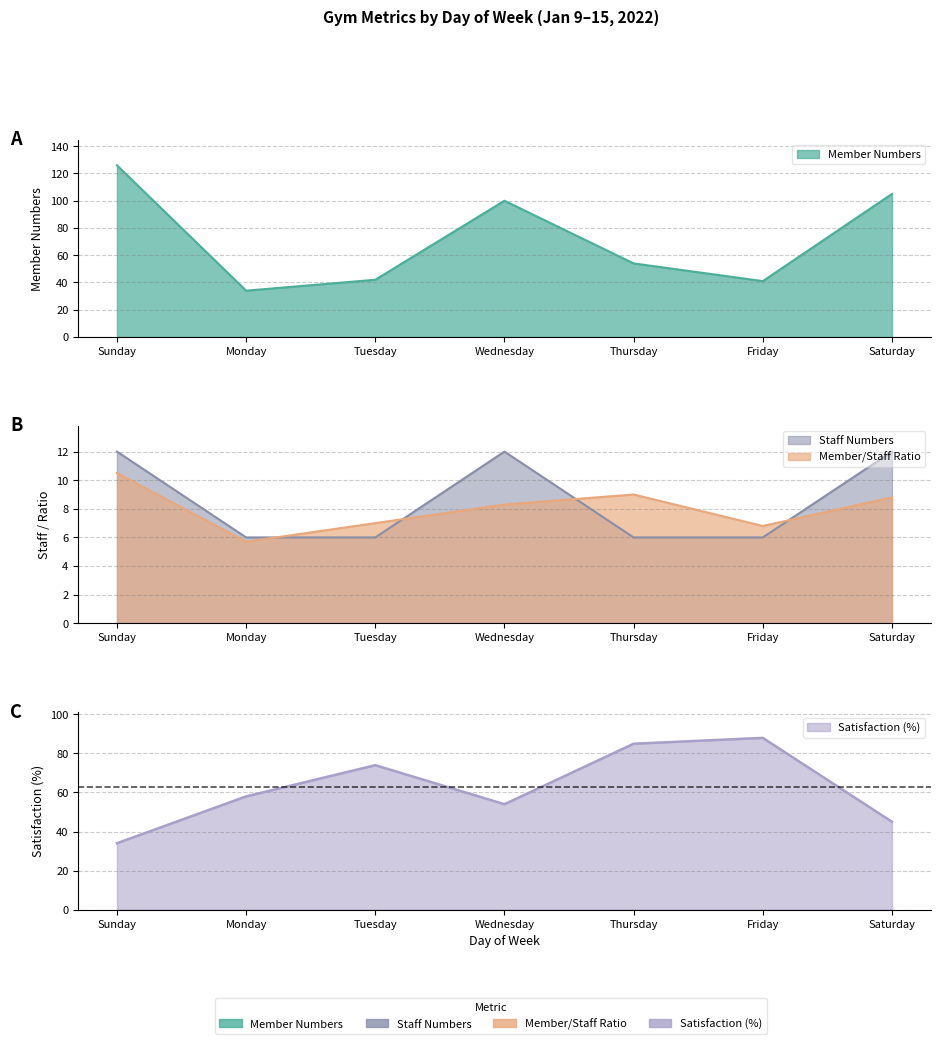

What is the sum of all Member/Staff Ratio values?

56.1